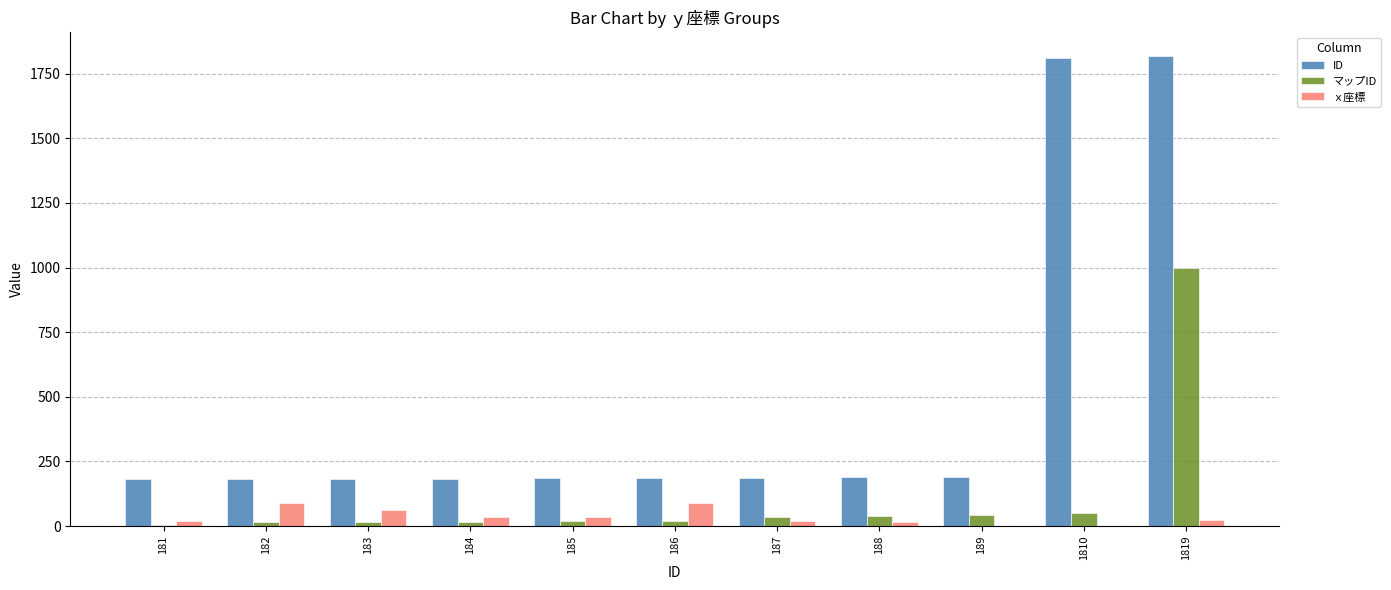

At which label does マップID reach its peak?

1819